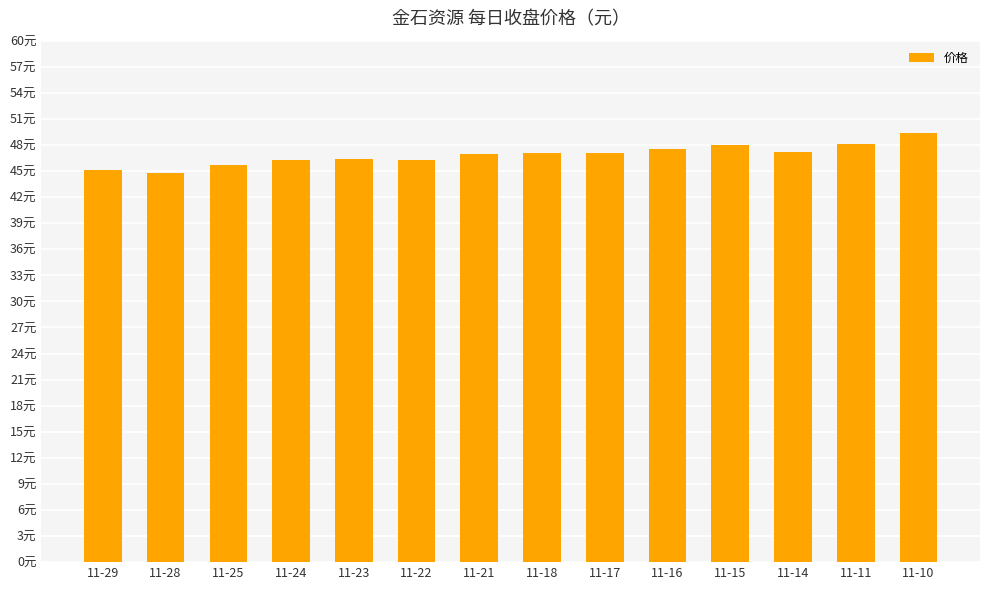

What is the change in value from 11-23 to 11-16?

+1.2